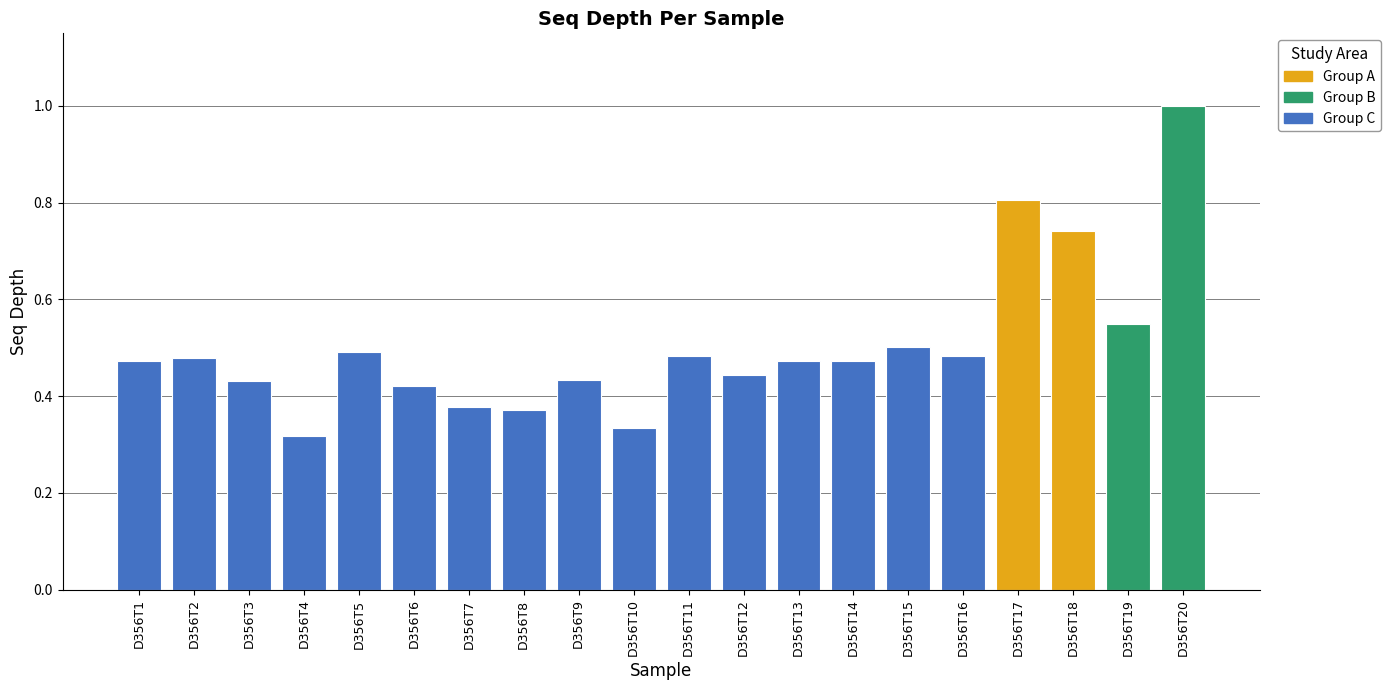

Is it true that the value at D356T13 is 0.5?

True